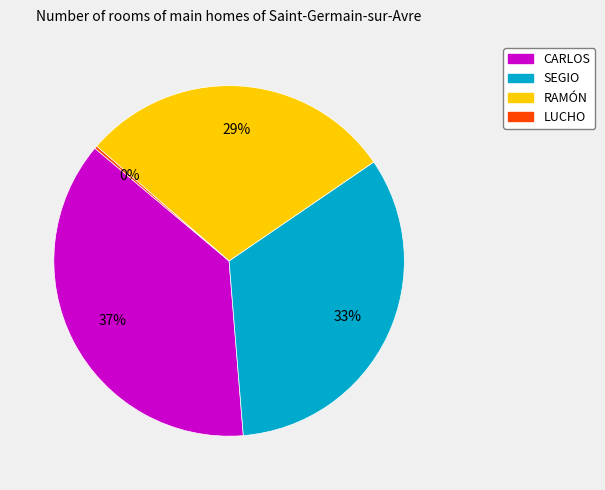

Is the sum of RAMÓN and SEGIO greater than half?

Yes